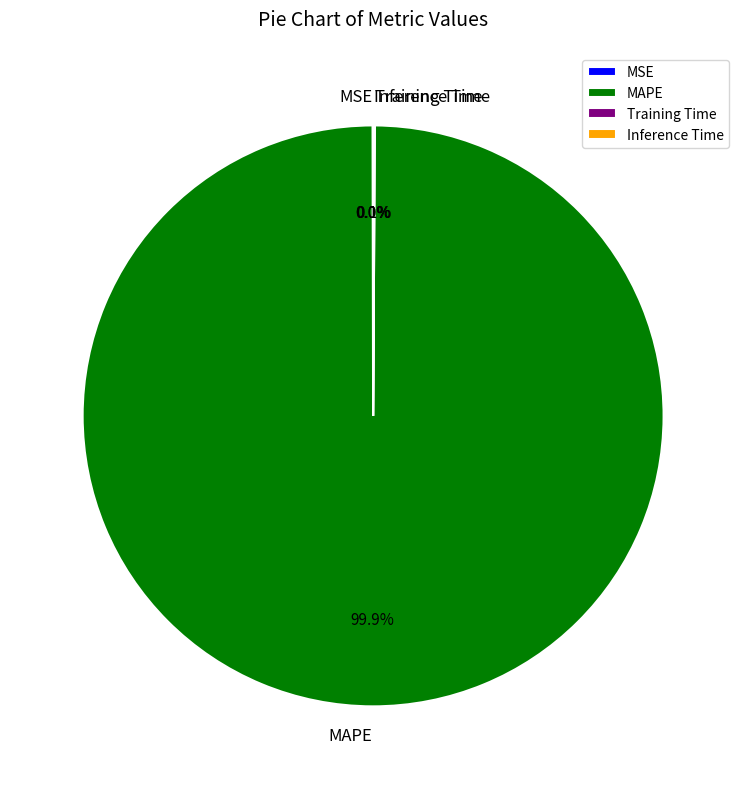

What is the largest slice in the pie chart?

MAPE